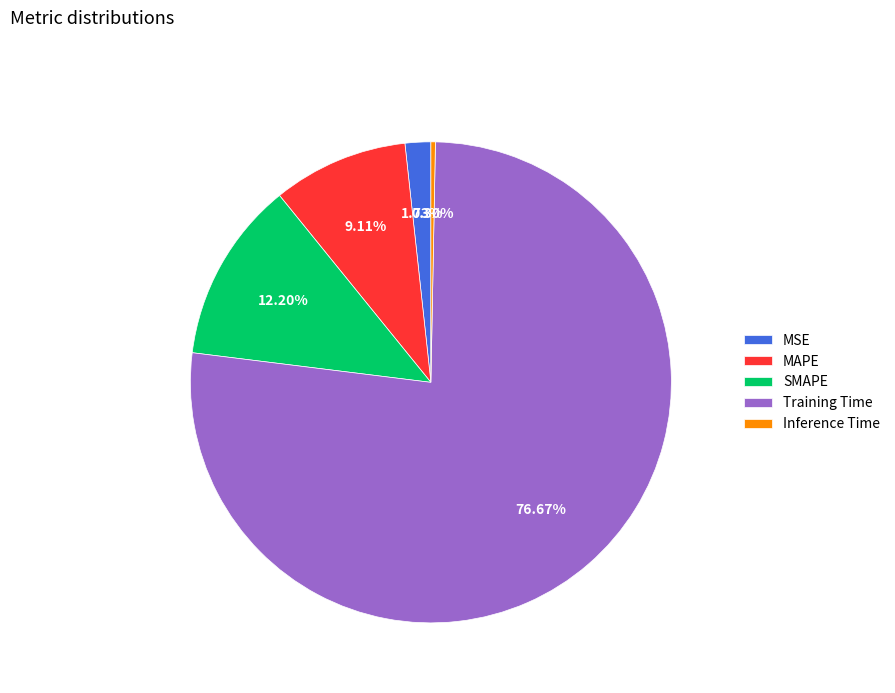

Which slice represents more than half of the pie?

Training Time